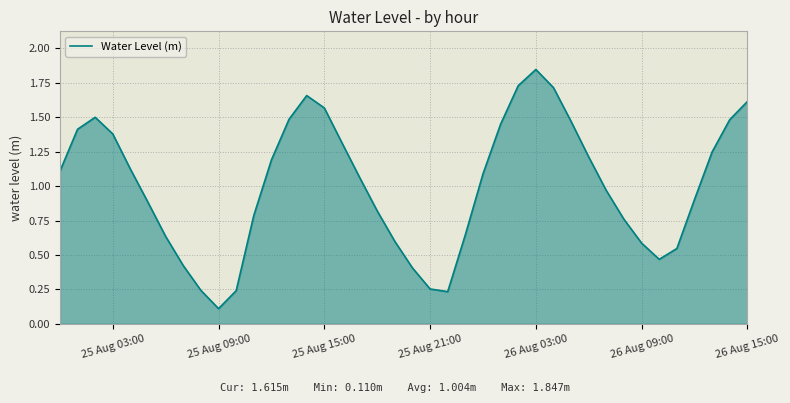

At which label is the value closest to 0?

25 Aug 09:00